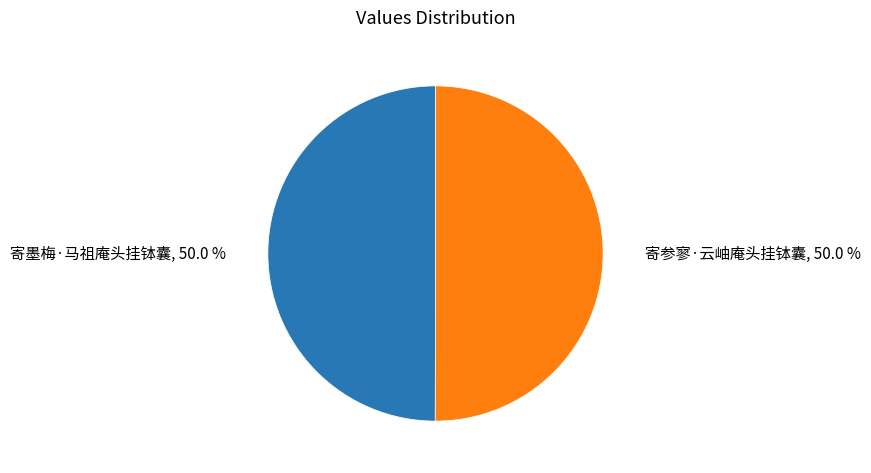

Do 寄参寥·云岫庵头挂钵囊 and 寄墨梅·马祖庵头挂钵囊 together represent more than half of the pie?

Yes